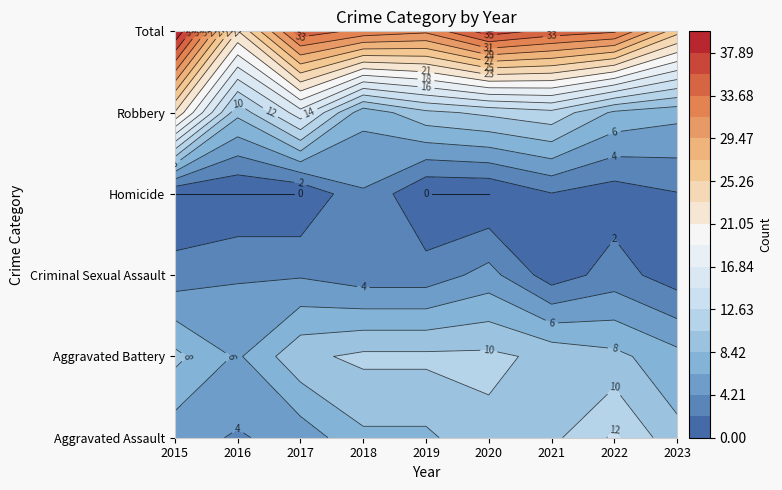

Rank the categories by Criminal Sexual Assault value from highest to lowest.

2020, 2016, 2017, 2015, 2018, 2019, 2022, 2021, 2023